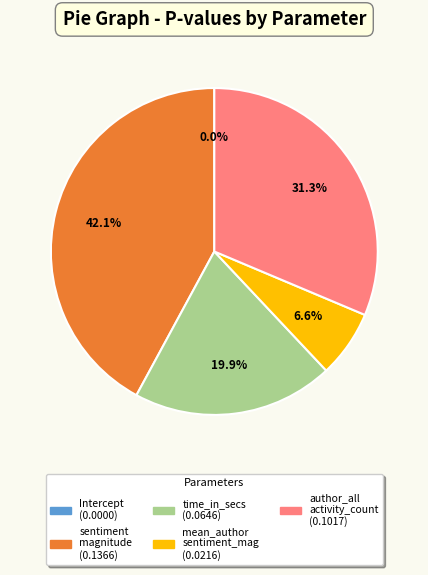

What percentage is NOT represented by sentiment_magnitude?

57.9%